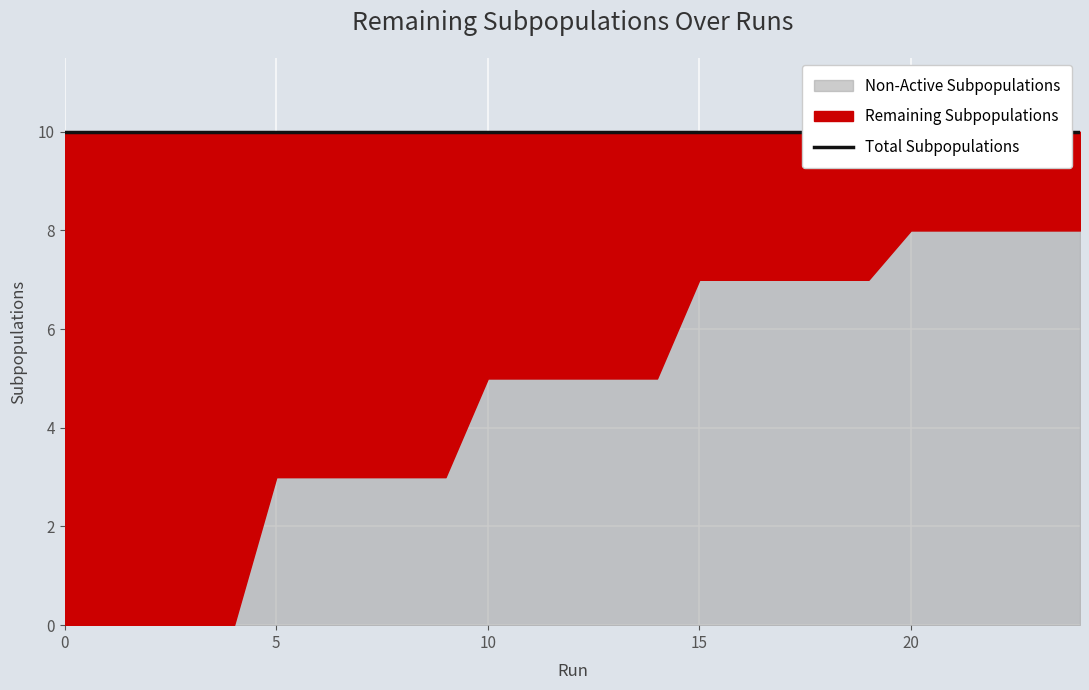

List the labels in order of Remaining Subpopulations value, largest first.

0, 1, 2, 3, 4, 5, 6, 7, 8, 9, 10, 11, 12, 13, 14, 15, 16, 17, 18, 19, 20, 21, 22, 23, 24